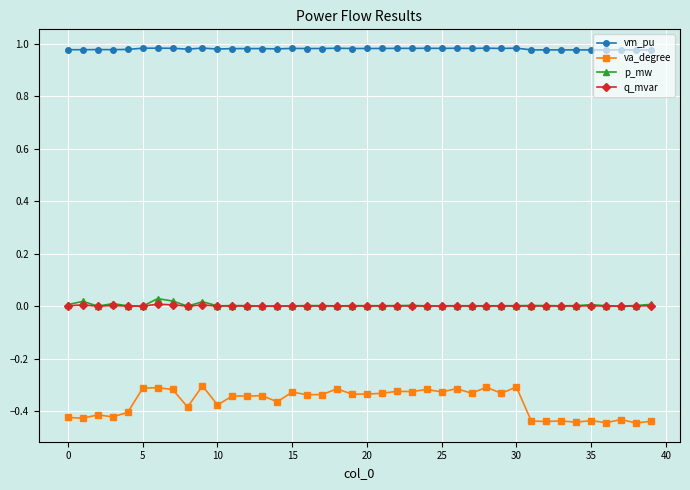

Which series has the widest spread of values?

va_degree